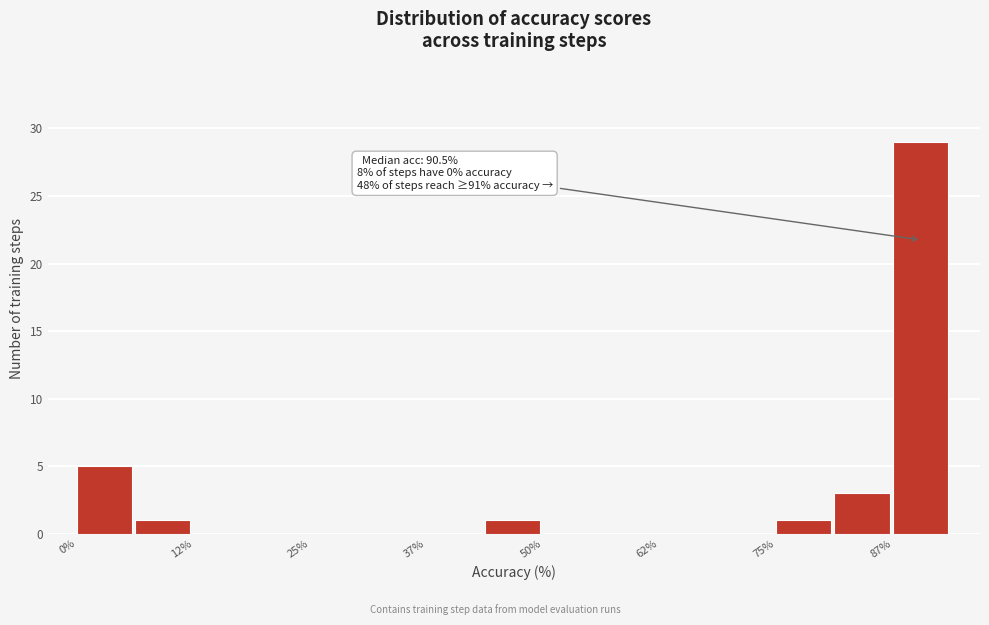

Around what value on the x-axis is the tallest bar? Give the approximate position of its centre, as read against the axis.

90